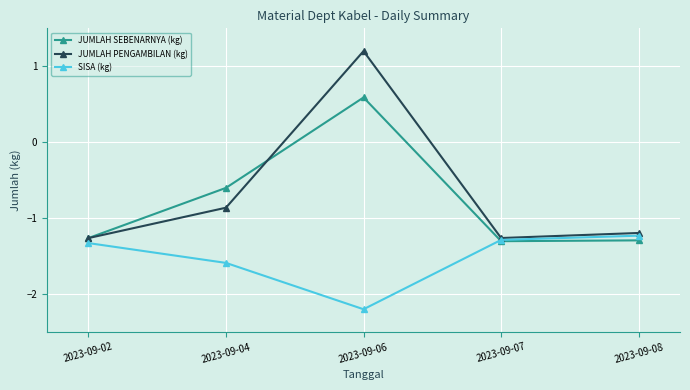

What is the smallest value displayed?

-2.2